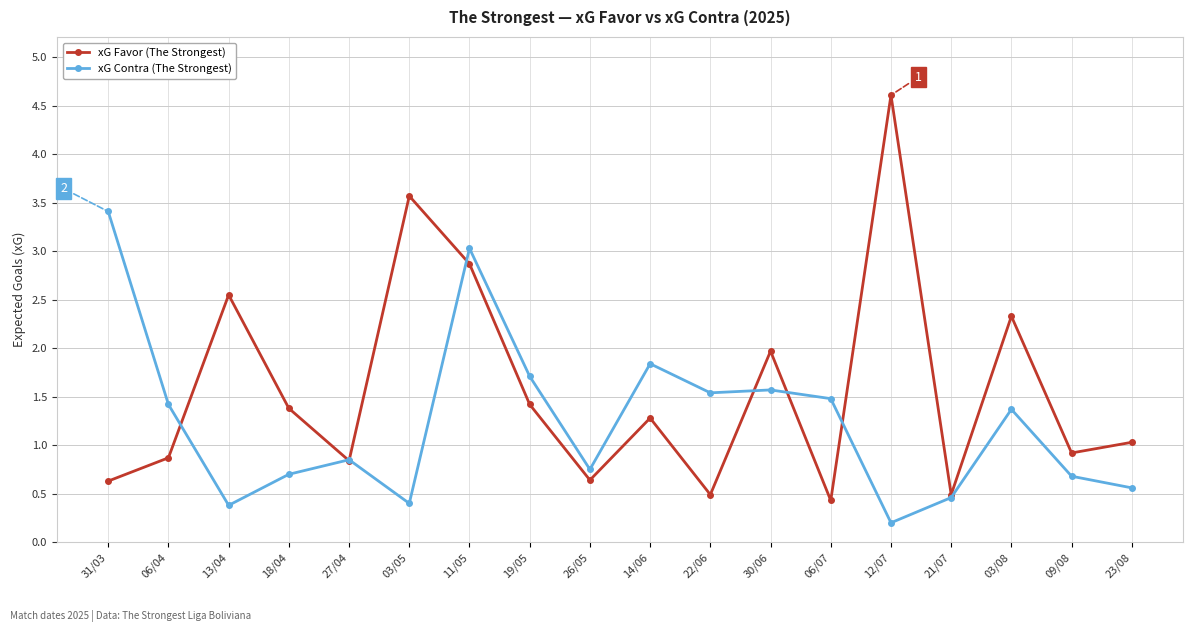

Count the number of data series in this chart.

2